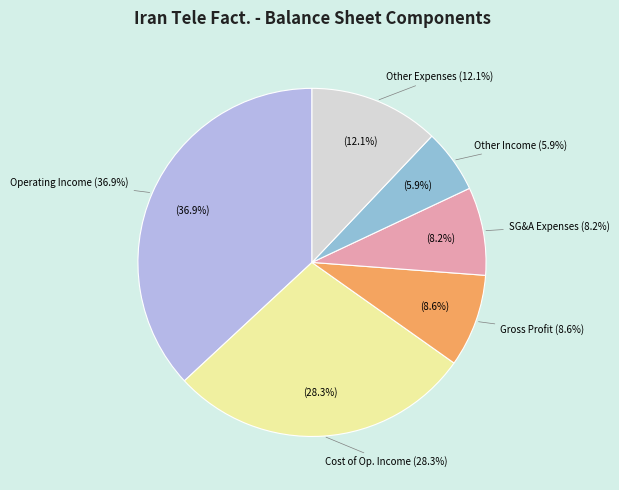

Which category has the biggest portion of the pie?

operating_Income